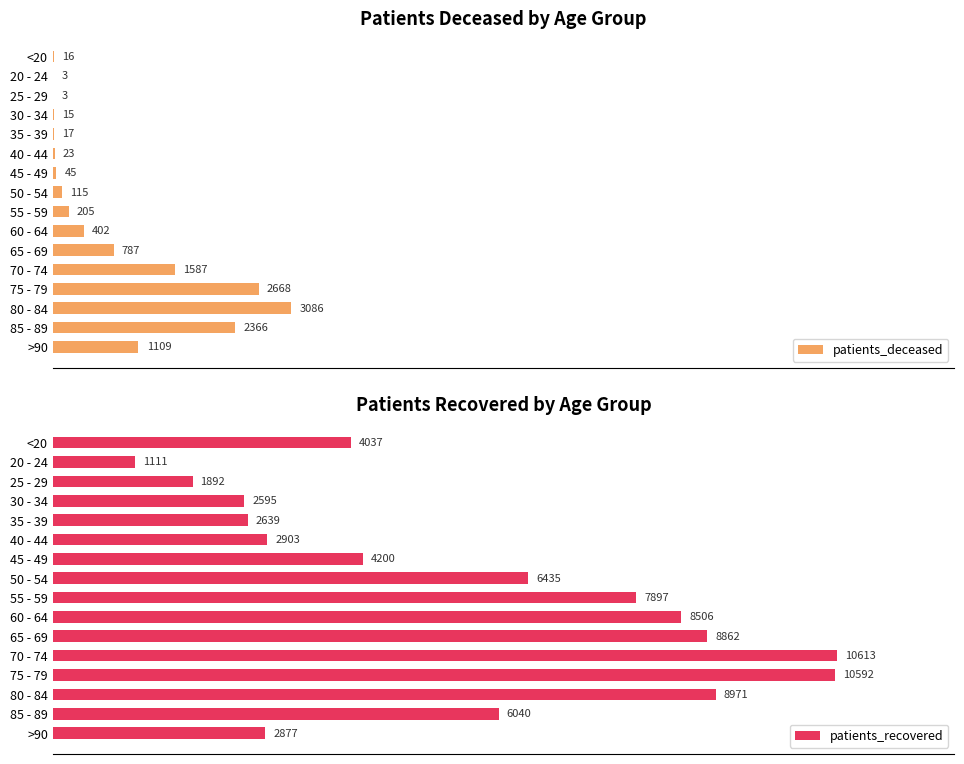

Which category has the lowest value in the patients_recovered series?

20 - 24